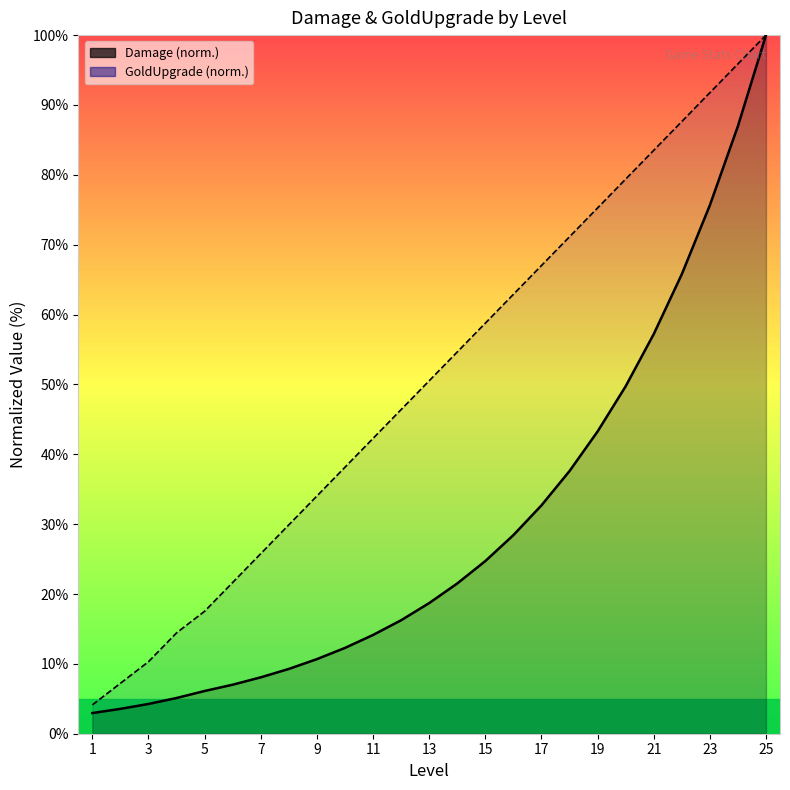

What is the difference between the Damage values at 23 and 1?

84.0